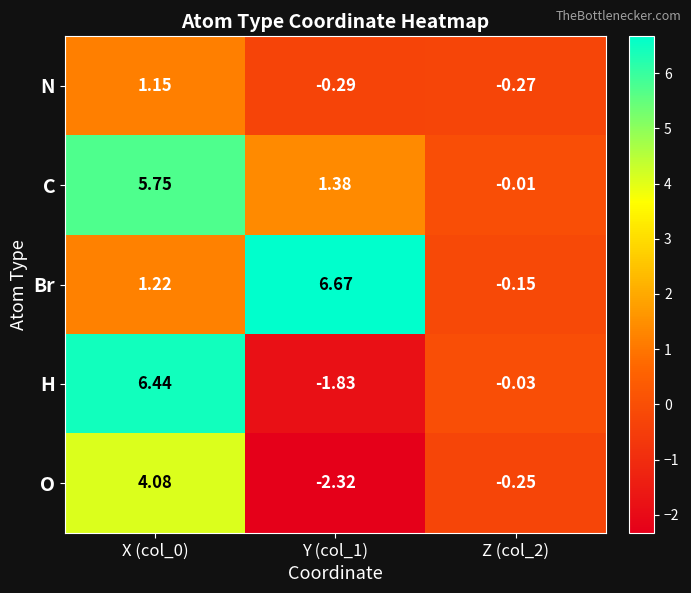

Rank the series at Y (col_1) from lowest to highest value.

O, H, N, C, Br